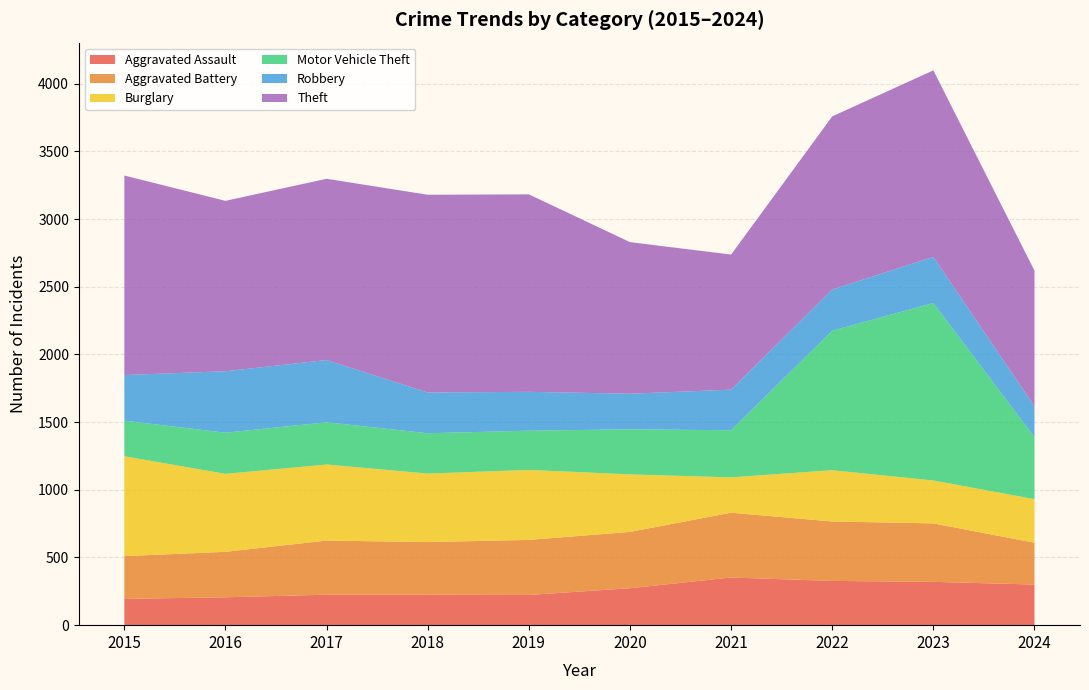

Reading right to left, extract all data points from this chart.

Aggravated Assault: 2024=300	2023=320	2022=327	2021=352	2020=273	2019=223	2018=225	2017=225	2016=206	2015=194
Aggravated Battery: 2024=309	2023=432	2022=439	2021=479	2020=416	2019=407	2018=389	2017=400	2016=336	2015=316
Burglary: 2024=322	2023=317	2022=379	2021=261	2020=425	2019=517	2018=506	2017=562	2016=576	2015=738
Motor Vehicle Theft: 2024=458	2023=1311	2022=1031	2021=348	2020=333	2019=290	2018=298	2017=312	2016=304	2015=263
Robbery: 2024=228	2023=341	2022=304	2021=300	2020=263	2019=287	2018=301	2017=460	2016=454	2015=337
Theft: 2024=1002	2023=1378	2022=1279	2021=998	2020=1120	2019=1459	2018=1461	2017=1339	2016=1259	2015=1474